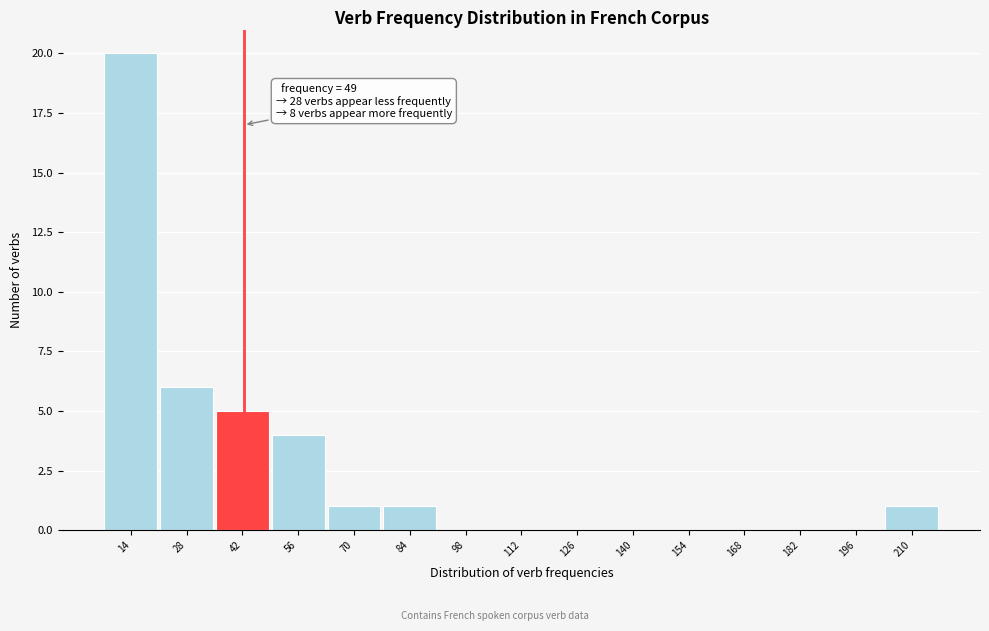

Reading left to right, transcribe all the data shown in this chart.

14=20	28=6	42=5	56=4	70=1	84=1	98=0	112=0	126=0	140=0	154=0	168=0	182=0	196=0	210=1